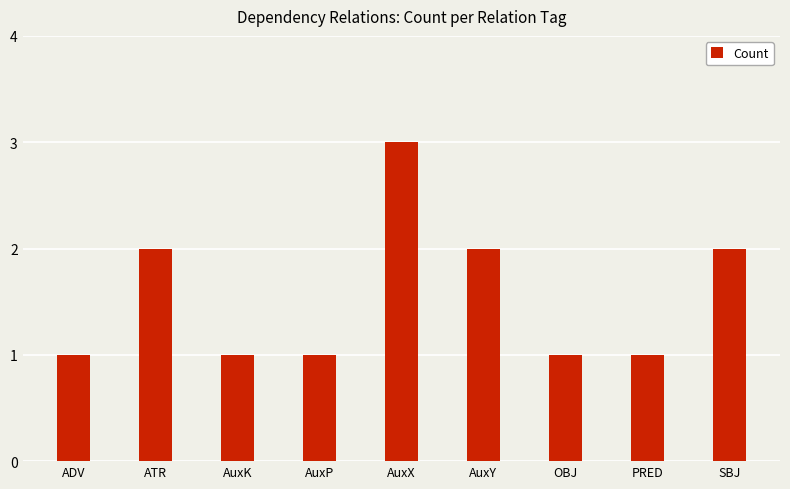

Reading left to right, transcribe all the data shown in this chart.

1	2	1	1	3	2	1	1	2